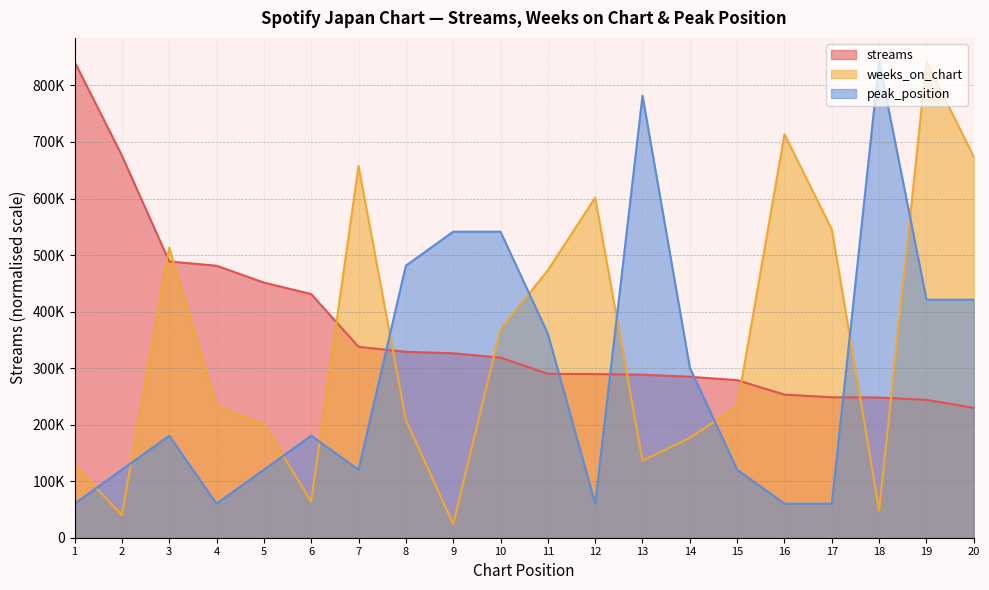

What is the value of the weeks_on_chart point at the 20th from the left?

673630.4